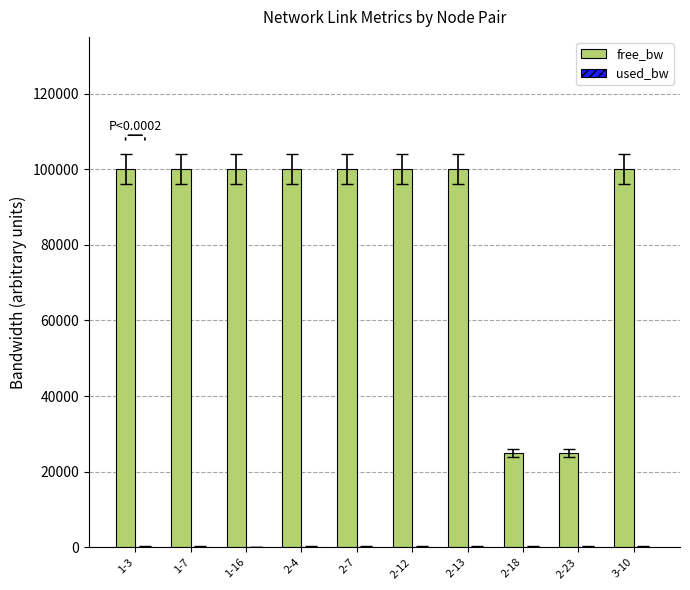

What is the sum of all free_bw values?

849998.1